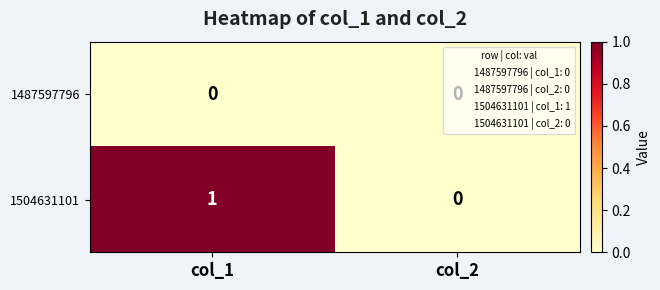

The 1487597796 series shows 0 at col_2. True or false?

True